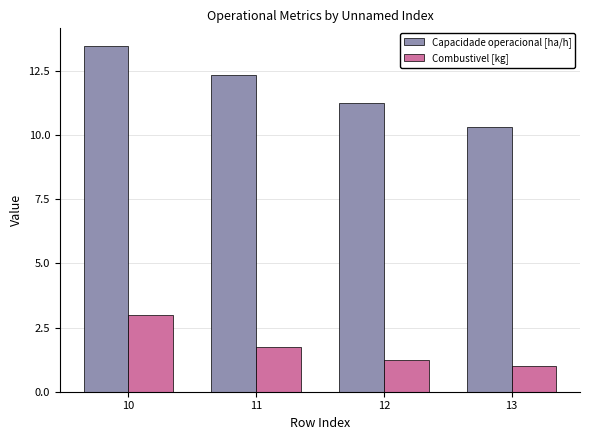

Is the value of Capacidade operacional [ha/h] at 12 greater than the value of Combustivel [kg] at 12?

Yes